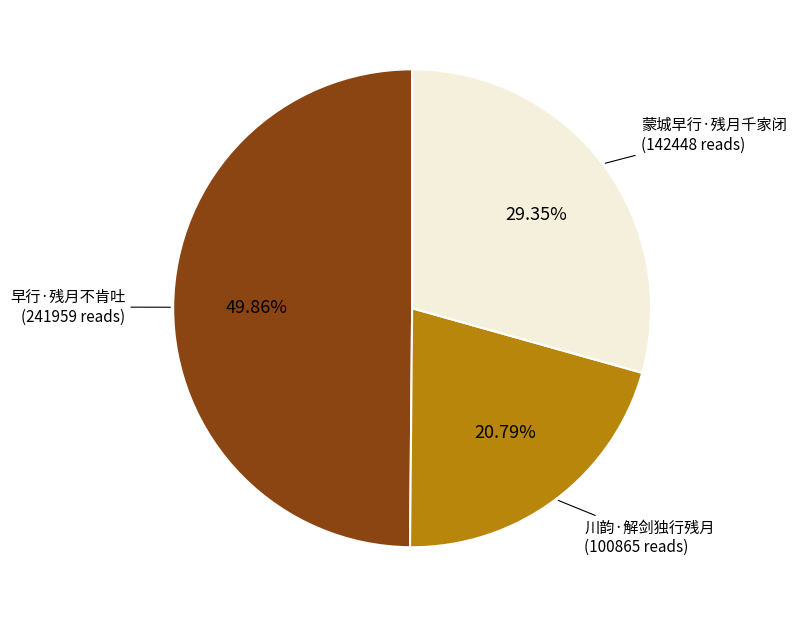

Is there any slice that represents more than half of the pie?

No